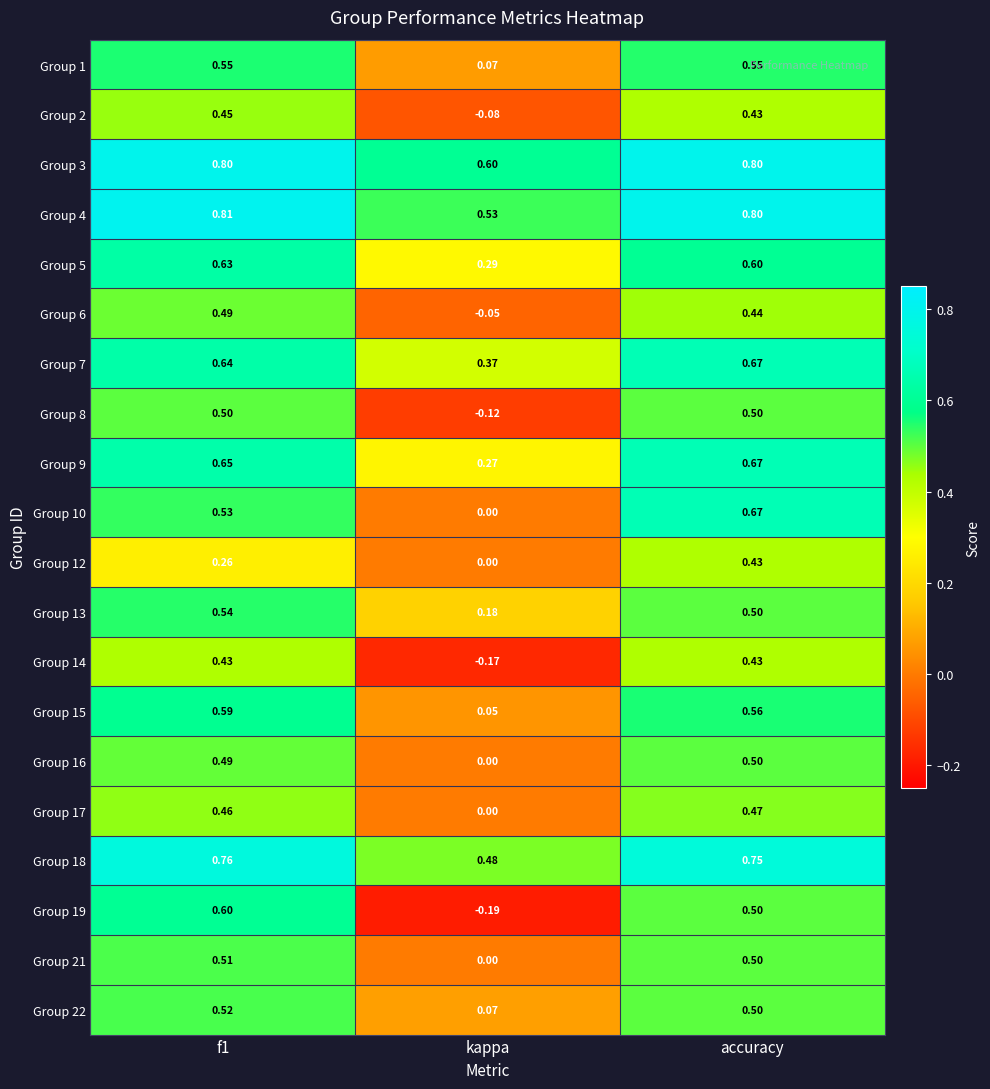

At which label does Group 5 reach its minimum?

kappa